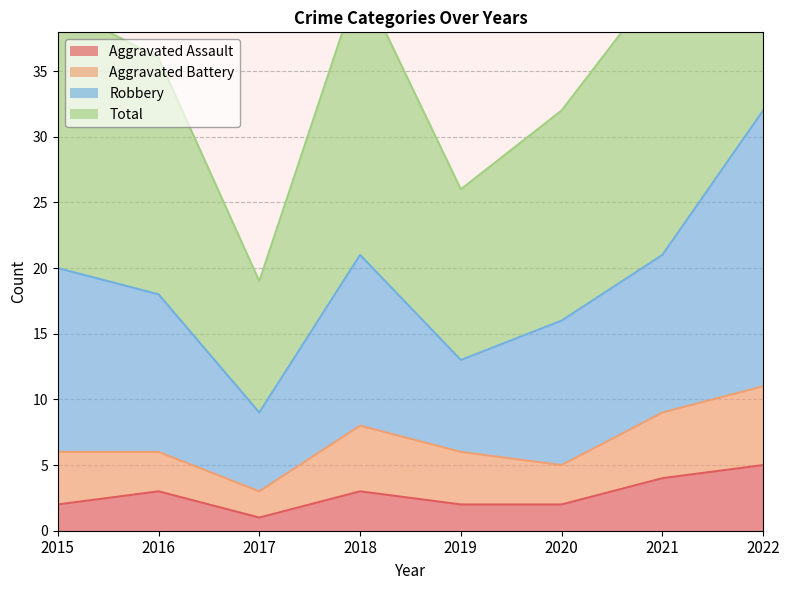

At which label is Aggravated Assault closest to 3?

2016